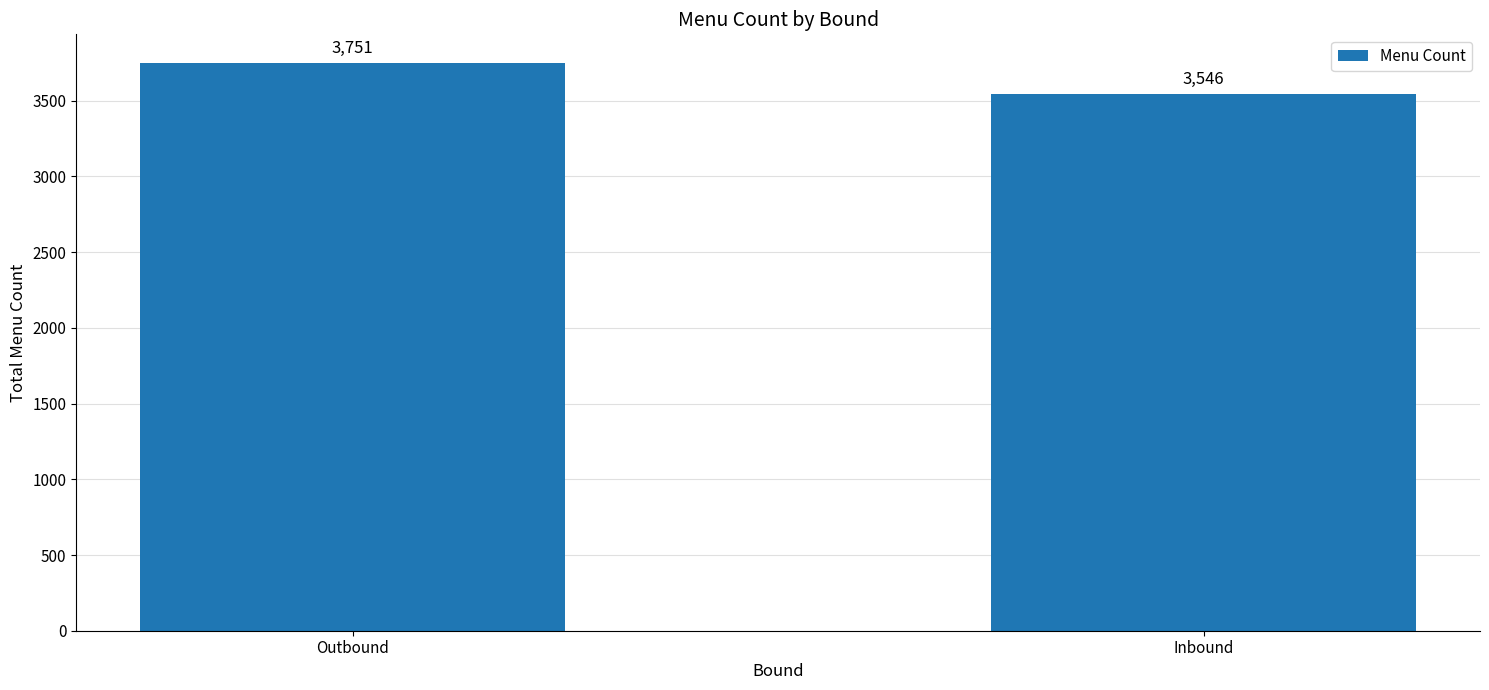

What is the greatest value displayed?

3751